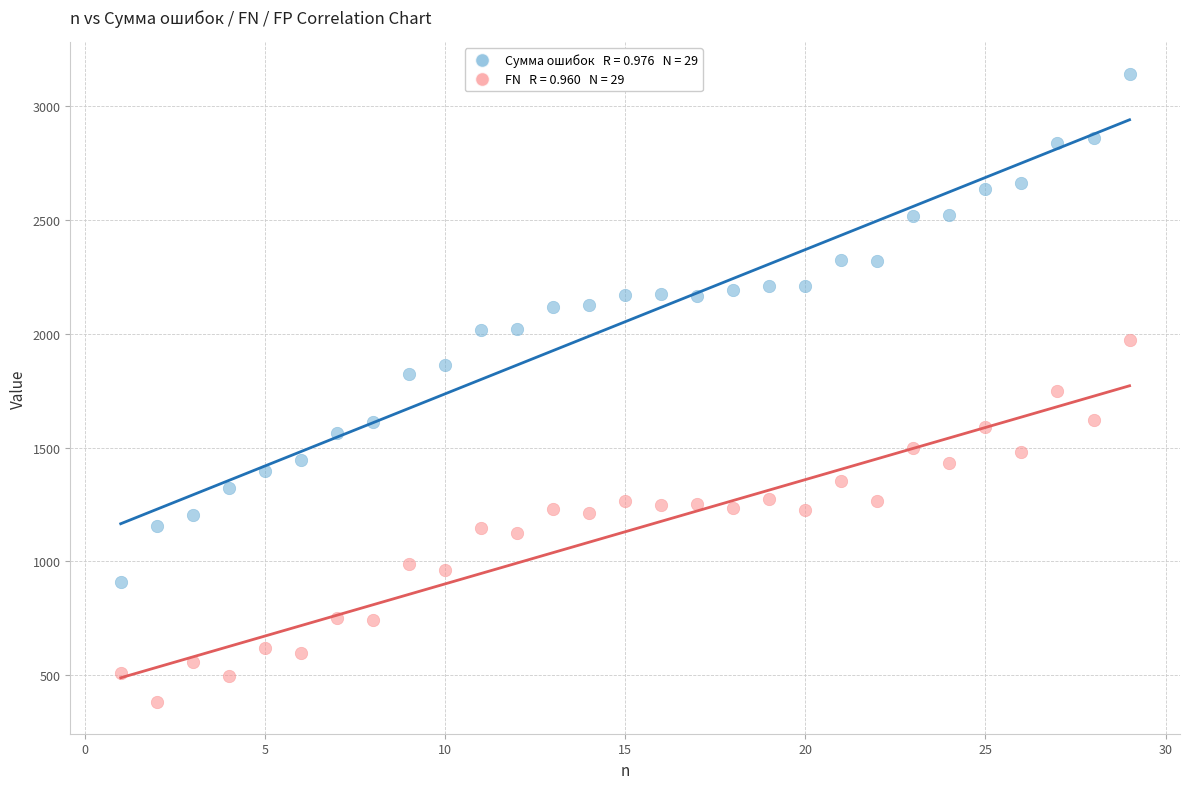

Across all data points, what is the range of Y values (max minus min)?

2759